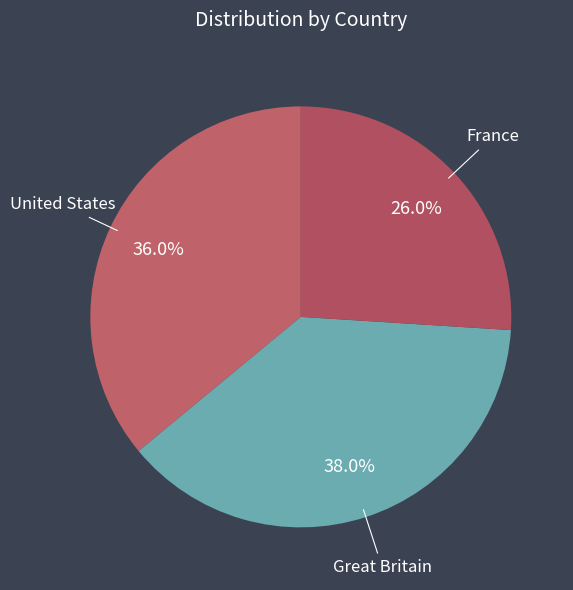

Does Great Britain account for over 50% of the chart?

No